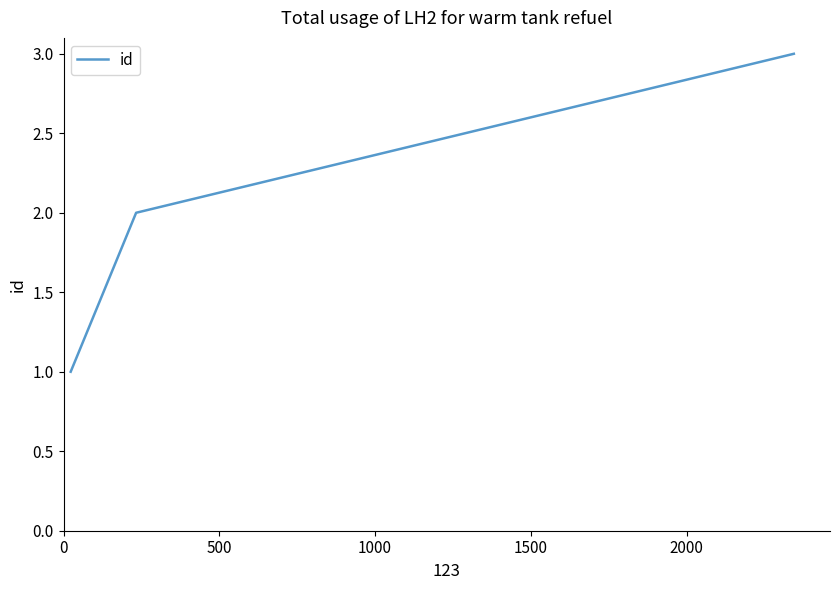

What is the sum of all values?

6